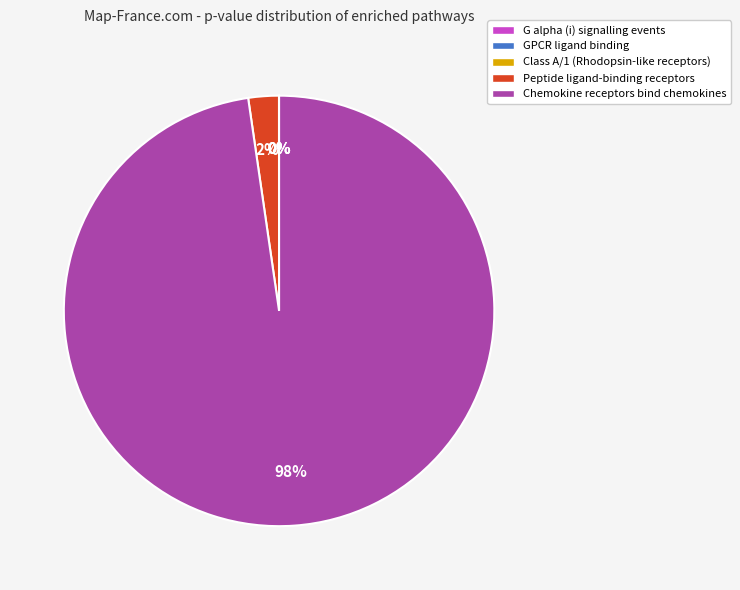

Is it true that Chemokine receptors bind chemokines is 98% of the pie?

True